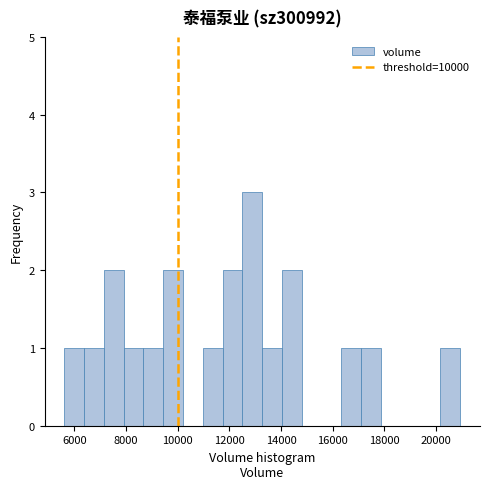

Around what value on the x-axis is the tallest bar? Give the approximate position of its centre, as read against the axis.

12800